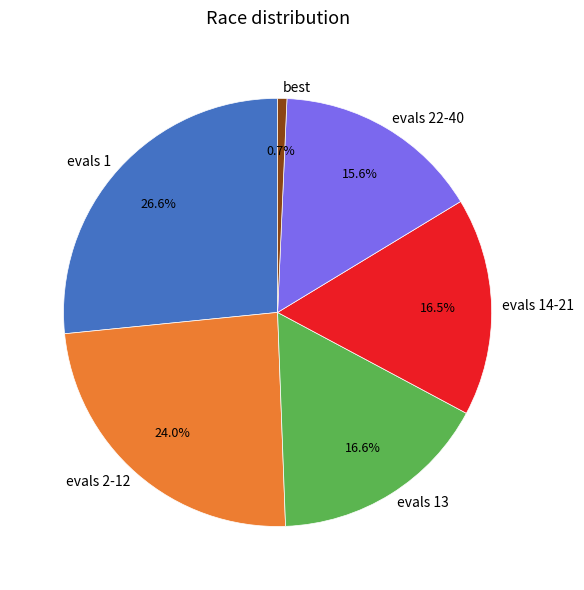

To the nearest percent, what is the average slice percentage?

17%